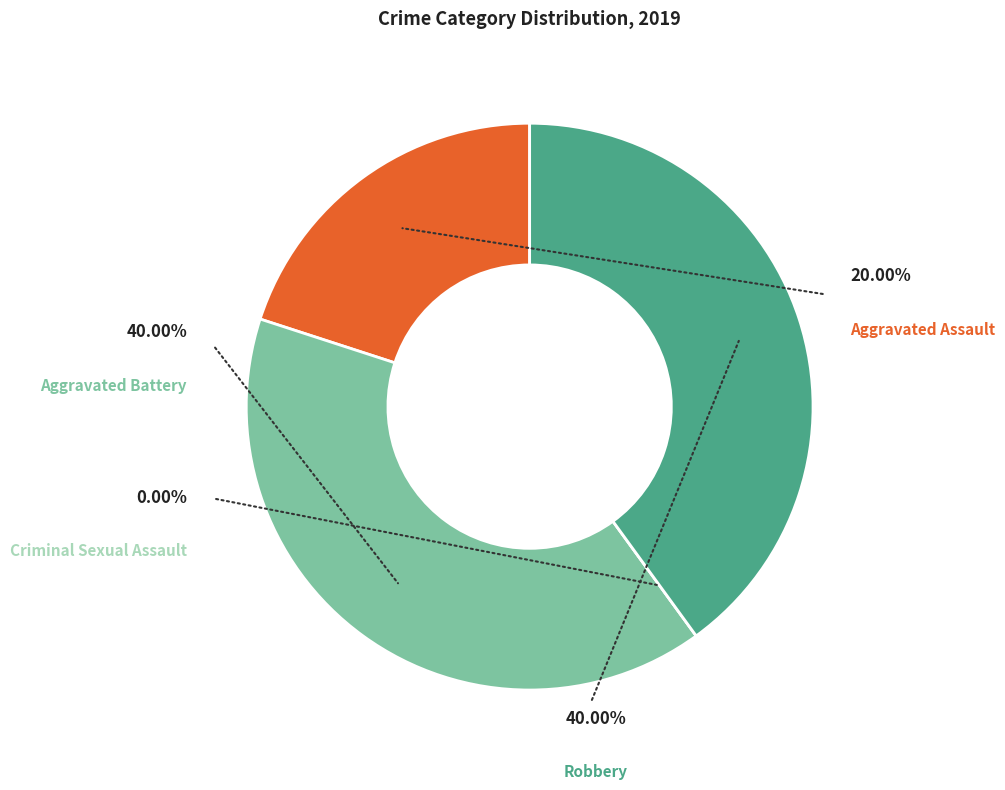

To the nearest percent, what is the difference between the Aggravated Assault and Criminal Sexual Assault slice percentages?

20%